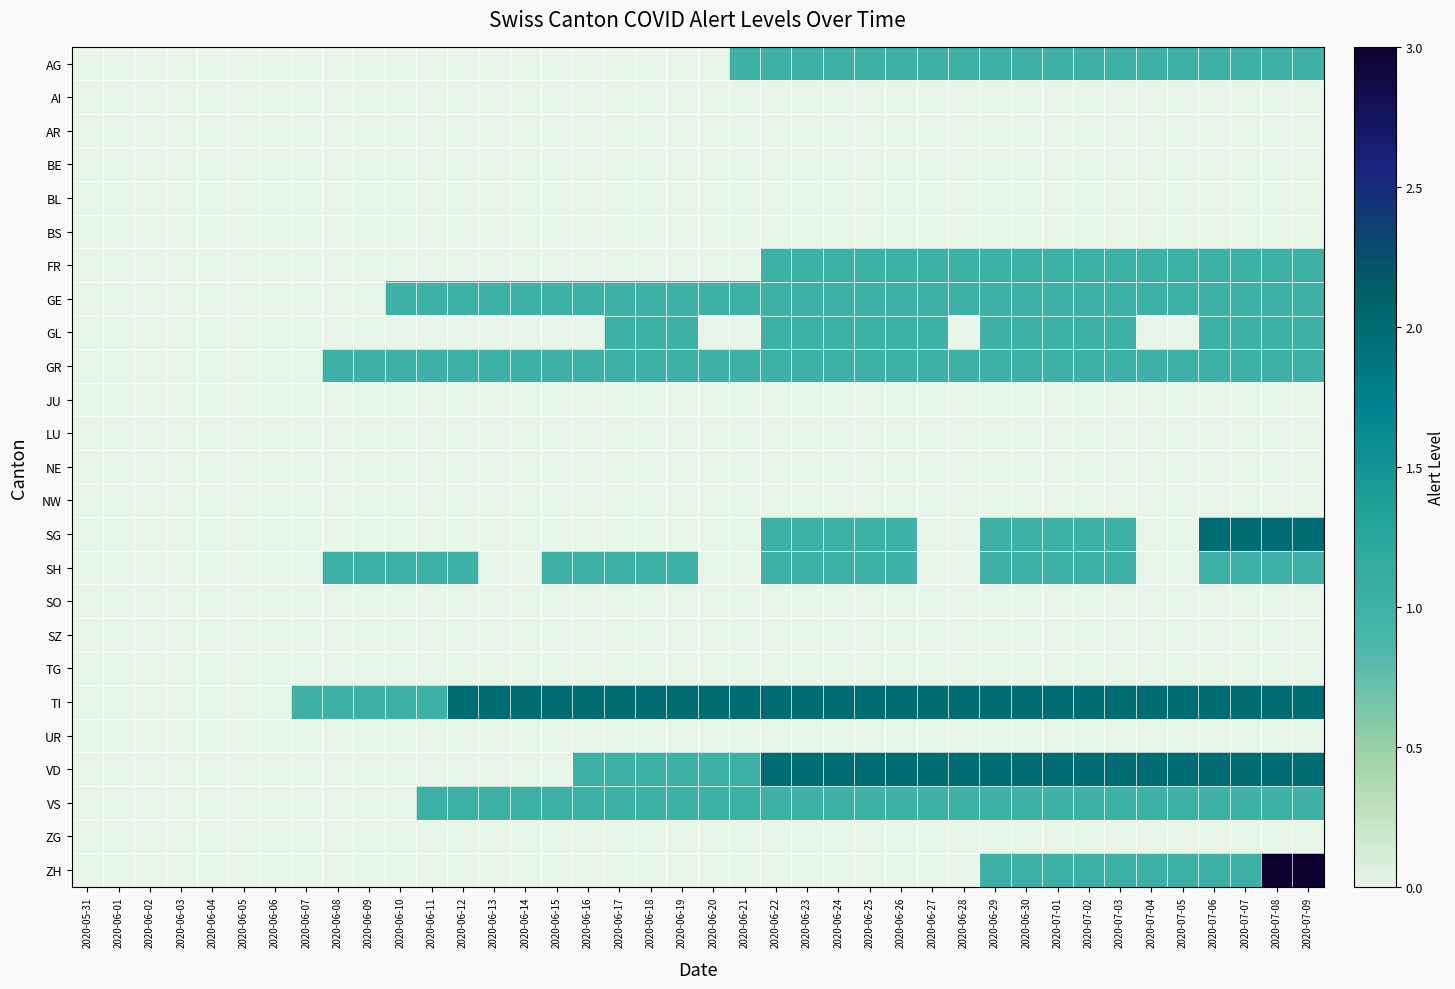

Reading left to right, what are all the values shown in this chart?

AG: 2020-05-31=0	2020-06-01=0	2020-06-02=0	2020-06-03=0	2020-06-04=0	2020-06-05=0	2020-06-06=0	2020-06-07=0	2020-06-08=0	2020-06-09=0	2020-06-10=0	2020-06-11=0	2020-06-12=0	2020-06-13=0	2020-06-14=0	2020-06-15=0	2020-06-16=0	2020-06-17=0	2020-06-18=0	2020-06-19=0	2020-06-20=0	2020-06-21=1	2020-06-22=1	2020-06-23=1	2020-06-24=1	2020-06-25=1	2020-06-26=1	2020-06-27=1	2020-06-28=1	2020-06-29=1	2020-06-30=1	2020-07-01=1	2020-07-02=1	2020-07-03=1	2020-07-04=1	2020-07-05=1	2020-07-06=1	2020-07-07=1	2020-07-08=1	2020-07-09=1
AI: 2020-05-31=0	2020-06-01=0	2020-06-02=0	2020-06-03=0	2020-06-04=0	2020-06-05=0	2020-06-06=0	2020-06-07=0	2020-06-08=0	2020-06-09=0	2020-06-10=0	2020-06-11=0	2020-06-12=0	2020-06-13=0	2020-06-14=0	2020-06-15=0	2020-06-16=0	2020-06-17=0	2020-06-18=0	2020-06-19=0	2020-06-20=0	2020-06-21=0	2020-06-22=0	2020-06-23=0	2020-06-24=0	2020-06-25=0	2020-06-26=0	2020-06-27=0	2020-06-28=0	2020-06-29=0	2020-06-30=0	2020-07-01=0	2020-07-02=0	2020-07-03=0	2020-07-04=0	2020-07-05=0	2020-07-06=0	2020-07-07=0	2020-07-08=0	2020-07-09=0
AR: 2020-05-31=0	2020-06-01=0	2020-06-02=0	2020-06-03=0	2020-06-04=0	2020-06-05=0	2020-06-06=0	2020-06-07=0	2020-06-08=0	2020-06-09=0	2020-06-10=0	2020-06-11=0	2020-06-12=0	2020-06-13=0	2020-06-14=0	2020-06-15=0	2020-06-16=0	2020-06-17=0	2020-06-18=0	2020-06-19=0	2020-06-20=0	2020-06-21=0	2020-06-22=0	2020-06-23=0	2020-06-24=0	2020-06-25=0	2020-06-26=0	2020-06-27=0	2020-06-28=0	2020-06-29=0	2020-06-30=0	2020-07-01=0	2020-07-02=0	2020-07-03=0	2020-07-04=0	2020-07-05=0	2020-07-06=0	2020-07-07=0	2020-07-08=0	2020-07-09=0
BE: 2020-05-31=0	2020-06-01=0	2020-06-02=0	2020-06-03=0	2020-06-04=0	2020-06-05=0	2020-06-06=0	2020-06-07=0	2020-06-08=0	2020-06-09=0	2020-06-10=0	2020-06-11=0	2020-06-12=0	2020-06-13=0	2020-06-14=0	2020-06-15=0	2020-06-16=0	2020-06-17=0	2020-06-18=0	2020-06-19=0	2020-06-20=0	2020-06-21=0	2020-06-22=0	2020-06-23=0	2020-06-24=0	2020-06-25=0	2020-06-26=0	2020-06-27=0	2020-06-28=0	2020-06-29=0	2020-06-30=0	2020-07-01=0	2020-07-02=0	2020-07-03=0	2020-07-04=0	2020-07-05=0	2020-07-06=0	2020-07-07=0	2020-07-08=0	2020-07-09=0
BL: 2020-05-31=0	2020-06-01=0	2020-06-02=0	2020-06-03=0	2020-06-04=0	2020-06-05=0	2020-06-06=0	2020-06-07=0	2020-06-08=0	2020-06-09=0	2020-06-10=0	2020-06-11=0	2020-06-12=0	2020-06-13=0	2020-06-14=0	2020-06-15=0	2020-06-16=0	2020-06-17=0	2020-06-18=0	2020-06-19=0	2020-06-20=0	2020-06-21=0	2020-06-22=0	2020-06-23=0	2020-06-24=0	2020-06-25=0	2020-06-26=0	2020-06-27=0	2020-06-28=0	2020-06-29=0	2020-06-30=0	2020-07-01=0	2020-07-02=0	2020-07-03=0	2020-07-04=0	2020-07-05=0	2020-07-06=0	2020-07-07=0	2020-07-08=0	2020-07-09=0
BS: 2020-05-31=0	2020-06-01=0	2020-06-02=0	2020-06-03=0	2020-06-04=0	2020-06-05=0	2020-06-06=0	2020-06-07=0	2020-06-08=0	2020-06-09=0	2020-06-10=0	2020-06-11=0	2020-06-12=0	2020-06-13=0	2020-06-14=0	2020-06-15=0	2020-06-16=0	2020-06-17=0	2020-06-18=0	2020-06-19=0	2020-06-20=0	2020-06-21=0	2020-06-22=0	2020-06-23=0	2020-06-24=0	2020-06-25=0	2020-06-26=0	2020-06-27=0	2020-06-28=0	2020-06-29=0	2020-06-30=0	2020-07-01=0	2020-07-02=0	2020-07-03=0	2020-07-04=0	2020-07-05=0	2020-07-06=0	2020-07-07=0	2020-07-08=0	2020-07-09=0
FR: 2020-05-31=0	2020-06-01=0	2020-06-02=0	2020-06-03=0	2020-06-04=0	2020-06-05=0	2020-06-06=0	2020-06-07=0	2020-06-08=0	2020-06-09=0	2020-06-10=0	2020-06-11=0	2020-06-12=0	2020-06-13=0	2020-06-14=0	2020-06-15=0	2020-06-16=0	2020-06-17=0	2020-06-18=0	2020-06-19=0	2020-06-20=0	2020-06-21=0	2020-06-22=1	2020-06-23=1	2020-06-24=1	2020-06-25=1	2020-06-26=1	2020-06-27=1	2020-06-28=1	2020-06-29=1	2020-06-30=1	2020-07-01=1	2020-07-02=1	2020-07-03=1	2020-07-04=1	2020-07-05=1	2020-07-06=1	2020-07-07=1	2020-07-08=1	2020-07-09=1
GE: 2020-05-31=0	2020-06-01=0	2020-06-02=0	2020-06-03=0	2020-06-04=0	2020-06-05=0	2020-06-06=0	2020-06-07=0	2020-06-08=0	2020-06-09=0	2020-06-10=1	2020-06-11=1	2020-06-12=1	2020-06-13=1	2020-06-14=1	2020-06-15=1	2020-06-16=1	2020-06-17=1	2020-06-18=1	2020-06-19=1	2020-06-20=1	2020-06-21=1	2020-06-22=1	2020-06-23=1	2020-06-24=1	2020-06-25=1	2020-06-26=1	2020-06-27=1	2020-06-28=1	2020-06-29=1	2020-06-30=1	2020-07-01=1	2020-07-02=1	2020-07-03=1	2020-07-04=1	2020-07-05=1	2020-07-06=1	2020-07-07=1	2020-07-08=1	2020-07-09=1
GL: 2020-05-31=0	2020-06-01=0	2020-06-02=0	2020-06-03=0	2020-06-04=0	2020-06-05=0	2020-06-06=0	2020-06-07=0	2020-06-08=0	2020-06-09=0	2020-06-10=0	2020-06-11=0	2020-06-12=0	2020-06-13=0	2020-06-14=0	2020-06-15=0	2020-06-16=0	2020-06-17=1	2020-06-18=1	2020-06-19=1	2020-06-20=0	2020-06-21=0	2020-06-22=1	2020-06-23=1	2020-06-24=1	2020-06-25=1	2020-06-26=1	2020-06-27=1	2020-06-28=0	2020-06-29=1	2020-06-30=1	2020-07-01=1	2020-07-02=1	2020-07-03=1	2020-07-04=0	2020-07-05=0	2020-07-06=1	2020-07-07=1	2020-07-08=1	2020-07-09=1
GR: 2020-05-31=0	2020-06-01=0	2020-06-02=0	2020-06-03=0	2020-06-04=0	2020-06-05=0	2020-06-06=0	2020-06-07=0	2020-06-08=1	2020-06-09=1	2020-06-10=1	2020-06-11=1	2020-06-12=1	2020-06-13=1	2020-06-14=1	2020-06-15=1	2020-06-16=1	2020-06-17=1	2020-06-18=1	2020-06-19=1	2020-06-20=1	2020-06-21=1	2020-06-22=1	2020-06-23=1	2020-06-24=1	2020-06-25=1	2020-06-26=1	2020-06-27=1	2020-06-28=1	2020-06-29=1	2020-06-30=1	2020-07-01=1	2020-07-02=1	2020-07-03=1	2020-07-04=1	2020-07-05=1	2020-07-06=1	2020-07-07=1	2020-07-08=1	2020-07-09=1
JU: 2020-05-31=0	2020-06-01=0	2020-06-02=0	2020-06-03=0	2020-06-04=0	2020-06-05=0	2020-06-06=0	2020-06-07=0	2020-06-08=0	2020-06-09=0	2020-06-10=0	2020-06-11=0	2020-06-12=0	2020-06-13=0	2020-06-14=0	2020-06-15=0	2020-06-16=0	2020-06-17=0	2020-06-18=0	2020-06-19=0	2020-06-20=0	2020-06-21=0	2020-06-22=0	2020-06-23=0	2020-06-24=0	2020-06-25=0	2020-06-26=0	2020-06-27=0	2020-06-28=0	2020-06-29=0	2020-06-30=0	2020-07-01=0	2020-07-02=0	2020-07-03=0	2020-07-04=0	2020-07-05=0	2020-07-06=0	2020-07-07=0	2020-07-08=0	2020-07-09=0
LU: 2020-05-31=0	2020-06-01=0	2020-06-02=0	2020-06-03=0	2020-06-04=0	2020-06-05=0	2020-06-06=0	2020-06-07=0	2020-06-08=0	2020-06-09=0	2020-06-10=0	2020-06-11=0	2020-06-12=0	2020-06-13=0	2020-06-14=0	2020-06-15=0	2020-06-16=0	2020-06-17=0	2020-06-18=0	2020-06-19=0	2020-06-20=0	2020-06-21=0	2020-06-22=0	2020-06-23=0	2020-06-24=0	2020-06-25=0	2020-06-26=0	2020-06-27=0	2020-06-28=0	2020-06-29=0	2020-06-30=0	2020-07-01=0	2020-07-02=0	2020-07-03=0	2020-07-04=0	2020-07-05=0	2020-07-06=0	2020-07-07=0	2020-07-08=0	2020-07-09=0
NE: 2020-05-31=0	2020-06-01=0	2020-06-02=0	2020-06-03=0	2020-06-04=0	2020-06-05=0	2020-06-06=0	2020-06-07=0	2020-06-08=0	2020-06-09=0	2020-06-10=0	2020-06-11=0	2020-06-12=0	2020-06-13=0	2020-06-14=0	2020-06-15=0	2020-06-16=0	2020-06-17=0	2020-06-18=0	2020-06-19=0	2020-06-20=0	2020-06-21=0	2020-06-22=0	2020-06-23=0	2020-06-24=0	2020-06-25=0	2020-06-26=0	2020-06-27=0	2020-06-28=0	2020-06-29=0	2020-06-30=0	2020-07-01=0	2020-07-02=0	2020-07-03=0	2020-07-04=0	2020-07-05=0	2020-07-06=0	2020-07-07=0	2020-07-08=0	2020-07-09=0
NW: 2020-05-31=0	2020-06-01=0	2020-06-02=0	2020-06-03=0	2020-06-04=0	2020-06-05=0	2020-06-06=0	2020-06-07=0	2020-06-08=0	2020-06-09=0	2020-06-10=0	2020-06-11=0	2020-06-12=0	2020-06-13=0	2020-06-14=0	2020-06-15=0	2020-06-16=0	2020-06-17=0	2020-06-18=0	2020-06-19=0	2020-06-20=0	2020-06-21=0	2020-06-22=0	2020-06-23=0	2020-06-24=0	2020-06-25=0	2020-06-26=0	2020-06-27=0	2020-06-28=0	2020-06-29=0	2020-06-30=0	2020-07-01=0	2020-07-02=0	2020-07-03=0	2020-07-04=0	2020-07-05=0	2020-07-06=0	2020-07-07=0	2020-07-08=0	2020-07-09=0
SG: 2020-05-31=0	2020-06-01=0	2020-06-02=0	2020-06-03=0	2020-06-04=0	2020-06-05=0	2020-06-06=0	2020-06-07=0	2020-06-08=0	2020-06-09=0	2020-06-10=0	2020-06-11=0	2020-06-12=0	2020-06-13=0	2020-06-14=0	2020-06-15=0	2020-06-16=0	2020-06-17=0	2020-06-18=0	2020-06-19=0	2020-06-20=0	2020-06-21=0	2020-06-22=1	2020-06-23=1	2020-06-24=1	2020-06-25=1	2020-06-26=1	2020-06-27=0	2020-06-28=0	2020-06-29=1	2020-06-30=1	2020-07-01=1	2020-07-02=1	2020-07-03=1	2020-07-04=0	2020-07-05=0	2020-07-06=2	2020-07-07=2	2020-07-08=2	2020-07-09=2
SH: 2020-05-31=0	2020-06-01=0	2020-06-02=0	2020-06-03=0	2020-06-04=0	2020-06-05=0	2020-06-06=0	2020-06-07=0	2020-06-08=1	2020-06-09=1	2020-06-10=1	2020-06-11=1	2020-06-12=1	2020-06-13=0	2020-06-14=0	2020-06-15=1	2020-06-16=1	2020-06-17=1	2020-06-18=1	2020-06-19=1	2020-06-20=0	2020-06-21=0	2020-06-22=1	2020-06-23=1	2020-06-24=1	2020-06-25=1	2020-06-26=1	2020-06-27=0	2020-06-28=0	2020-06-29=1	2020-06-30=1	2020-07-01=1	2020-07-02=1	2020-07-03=1	2020-07-04=0	2020-07-05=0	2020-07-06=1	2020-07-07=1	2020-07-08=1	2020-07-09=1
SO: 2020-05-31=0	2020-06-01=0	2020-06-02=0	2020-06-03=0	2020-06-04=0	2020-06-05=0	2020-06-06=0	2020-06-07=0	2020-06-08=0	2020-06-09=0	2020-06-10=0	2020-06-11=0	2020-06-12=0	2020-06-13=0	2020-06-14=0	2020-06-15=0	2020-06-16=0	2020-06-17=0	2020-06-18=0	2020-06-19=0	2020-06-20=0	2020-06-21=0	2020-06-22=0	2020-06-23=0	2020-06-24=0	2020-06-25=0	2020-06-26=0	2020-06-27=0	2020-06-28=0	2020-06-29=0	2020-06-30=0	2020-07-01=0	2020-07-02=0	2020-07-03=0	2020-07-04=0	2020-07-05=0	2020-07-06=0	2020-07-07=0	2020-07-08=0	2020-07-09=0
SZ: 2020-05-31=0	2020-06-01=0	2020-06-02=0	2020-06-03=0	2020-06-04=0	2020-06-05=0	2020-06-06=0	2020-06-07=0	2020-06-08=0	2020-06-09=0	2020-06-10=0	2020-06-11=0	2020-06-12=0	2020-06-13=0	2020-06-14=0	2020-06-15=0	2020-06-16=0	2020-06-17=0	2020-06-18=0	2020-06-19=0	2020-06-20=0	2020-06-21=0	2020-06-22=0	2020-06-23=0	2020-06-24=0	2020-06-25=0	2020-06-26=0	2020-06-27=0	2020-06-28=0	2020-06-29=0	2020-06-30=0	2020-07-01=0	2020-07-02=0	2020-07-03=0	2020-07-04=0	2020-07-05=0	2020-07-06=0	2020-07-07=0	2020-07-08=0	2020-07-09=0
TG: 2020-05-31=0	2020-06-01=0	2020-06-02=0	2020-06-03=0	2020-06-04=0	2020-06-05=0	2020-06-06=0	2020-06-07=0	2020-06-08=0	2020-06-09=0	2020-06-10=0	2020-06-11=0	2020-06-12=0	2020-06-13=0	2020-06-14=0	2020-06-15=0	2020-06-16=0	2020-06-17=0	2020-06-18=0	2020-06-19=0	2020-06-20=0	2020-06-21=0	2020-06-22=0	2020-06-23=0	2020-06-24=0	2020-06-25=0	2020-06-26=0	2020-06-27=0	2020-06-28=0	2020-06-29=0	2020-06-30=0	2020-07-01=0	2020-07-02=0	2020-07-03=0	2020-07-04=0	2020-07-05=0	2020-07-06=0	2020-07-07=0	2020-07-08=0	2020-07-09=0
TI: 2020-05-31=0	2020-06-01=0	2020-06-02=0	2020-06-03=0	2020-06-04=0	2020-06-05=0	2020-06-06=0	2020-06-07=1	2020-06-08=1	2020-06-09=1	2020-06-10=1	2020-06-11=1	2020-06-12=2	2020-06-13=2	2020-06-14=2	2020-06-15=2	2020-06-16=2	2020-06-17=2	2020-06-18=2	2020-06-19=2	2020-06-20=2	2020-06-21=2	2020-06-22=2	2020-06-23=2	2020-06-24=2	2020-06-25=2	2020-06-26=2	2020-06-27=2	2020-06-28=2	2020-06-29=2	2020-06-30=2	2020-07-01=2	2020-07-02=2	2020-07-03=2	2020-07-04=2	2020-07-05=2	2020-07-06=2	2020-07-07=2	2020-07-08=2	2020-07-09=2
UR: 2020-05-31=0	2020-06-01=0	2020-06-02=0	2020-06-03=0	2020-06-04=0	2020-06-05=0	2020-06-06=0	2020-06-07=0	2020-06-08=0	2020-06-09=0	2020-06-10=0	2020-06-11=0	2020-06-12=0	2020-06-13=0	2020-06-14=0	2020-06-15=0	2020-06-16=0	2020-06-17=0	2020-06-18=0	2020-06-19=0	2020-06-20=0	2020-06-21=0	2020-06-22=0	2020-06-23=0	2020-06-24=0	2020-06-25=0	2020-06-26=0	2020-06-27=0	2020-06-28=0	2020-06-29=0	2020-06-30=0	2020-07-01=0	2020-07-02=0	2020-07-03=0	2020-07-04=0	2020-07-05=0	2020-07-06=0	2020-07-07=0	2020-07-08=0	2020-07-09=0
VD: 2020-05-31=0	2020-06-01=0	2020-06-02=0	2020-06-03=0	2020-06-04=0	2020-06-05=0	2020-06-06=0	2020-06-07=0	2020-06-08=0	2020-06-09=0	2020-06-10=0	2020-06-11=0	2020-06-12=0	2020-06-13=0	2020-06-14=0	2020-06-15=0	2020-06-16=1	2020-06-17=1	2020-06-18=1	2020-06-19=1	2020-06-20=1	2020-06-21=1	2020-06-22=2	2020-06-23=2	2020-06-24=2	2020-06-25=2	2020-06-26=2	2020-06-27=2	2020-06-28=2	2020-06-29=2	2020-06-30=2	2020-07-01=2	2020-07-02=2	2020-07-03=2	2020-07-04=2	2020-07-05=2	2020-07-06=2	2020-07-07=2	2020-07-08=2	2020-07-09=2
VS: 2020-05-31=0	2020-06-01=0	2020-06-02=0	2020-06-03=0	2020-06-04=0	2020-06-05=0	2020-06-06=0	2020-06-07=0	2020-06-08=0	2020-06-09=0	2020-06-10=0	2020-06-11=1	2020-06-12=1	2020-06-13=1	2020-06-14=1	2020-06-15=1	2020-06-16=1	2020-06-17=1	2020-06-18=1	2020-06-19=1	2020-06-20=1	2020-06-21=1	2020-06-22=1	2020-06-23=1	2020-06-24=1	2020-06-25=1	2020-06-26=1	2020-06-27=1	2020-06-28=1	2020-06-29=1	2020-06-30=1	2020-07-01=1	2020-07-02=1	2020-07-03=1	2020-07-04=1	2020-07-05=1	2020-07-06=1	2020-07-07=1	2020-07-08=1	2020-07-09=1
ZG: 2020-05-31=0	2020-06-01=0	2020-06-02=0	2020-06-03=0	2020-06-04=0	2020-06-05=0	2020-06-06=0	2020-06-07=0	2020-06-08=0	2020-06-09=0	2020-06-10=0	2020-06-11=0	2020-06-12=0	2020-06-13=0	2020-06-14=0	2020-06-15=0	2020-06-16=0	2020-06-17=0	2020-06-18=0	2020-06-19=0	2020-06-20=0	2020-06-21=0	2020-06-22=0	2020-06-23=0	2020-06-24=0	2020-06-25=0	2020-06-26=0	2020-06-27=0	2020-06-28=0	2020-06-29=0	2020-06-30=0	2020-07-01=0	2020-07-02=0	2020-07-03=0	2020-07-04=0	2020-07-05=0	2020-07-06=0	2020-07-07=0	2020-07-08=0	2020-07-09=0
ZH: 2020-05-31=0	2020-06-01=0	2020-06-02=0	2020-06-03=0	2020-06-04=0	2020-06-05=0	2020-06-06=0	2020-06-07=0	2020-06-08=0	2020-06-09=0	2020-06-10=0	2020-06-11=0	2020-06-12=0	2020-06-13=0	2020-06-14=0	2020-06-15=0	2020-06-16=0	2020-06-17=0	2020-06-18=0	2020-06-19=0	2020-06-20=0	2020-06-21=0	2020-06-22=0	2020-06-23=0	2020-06-24=0	2020-06-25=0	2020-06-26=0	2020-06-27=0	2020-06-28=0	2020-06-29=1	2020-06-30=1	2020-07-01=1	2020-07-02=1	2020-07-03=1	2020-07-04=1	2020-07-05=1	2020-07-06=1	2020-07-07=1	2020-07-08=3	2020-07-09=3